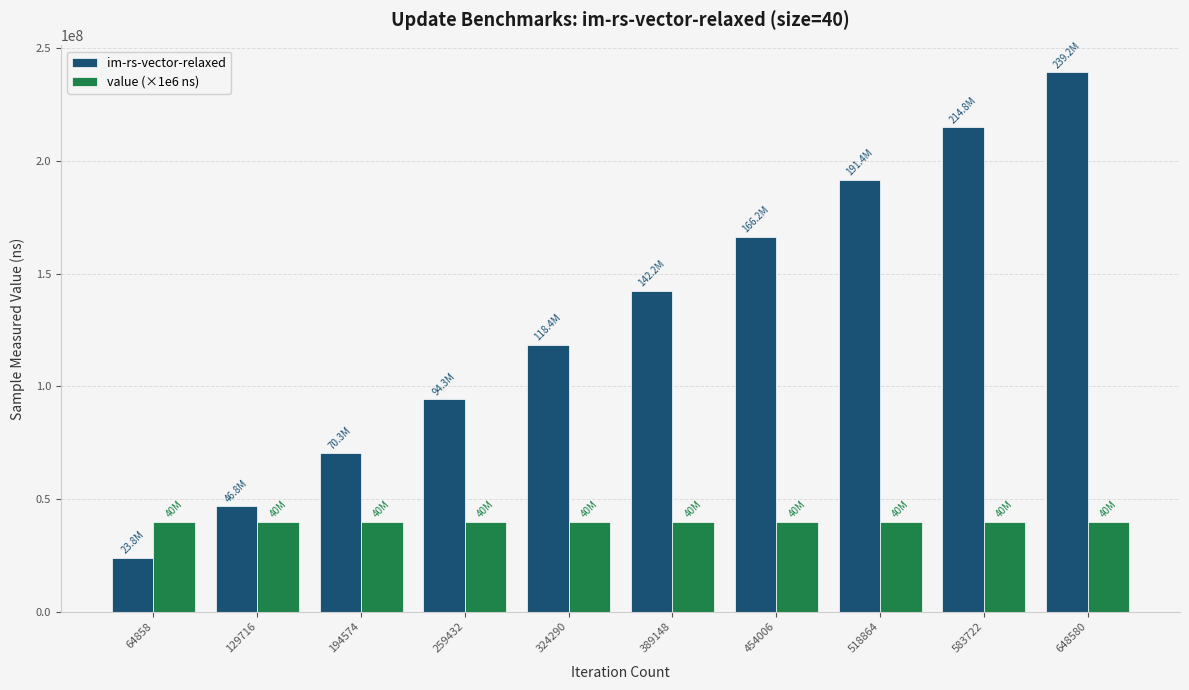

What is the difference between the maximum and minimum values in the im-rs-vector-relaxed series?

215379628